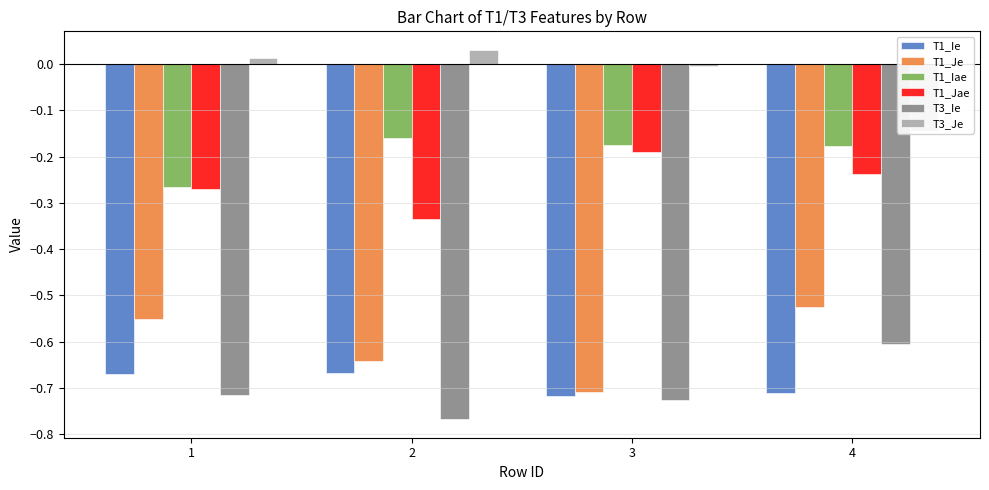

What is the difference between the highest and lowest values at 2?

0.8